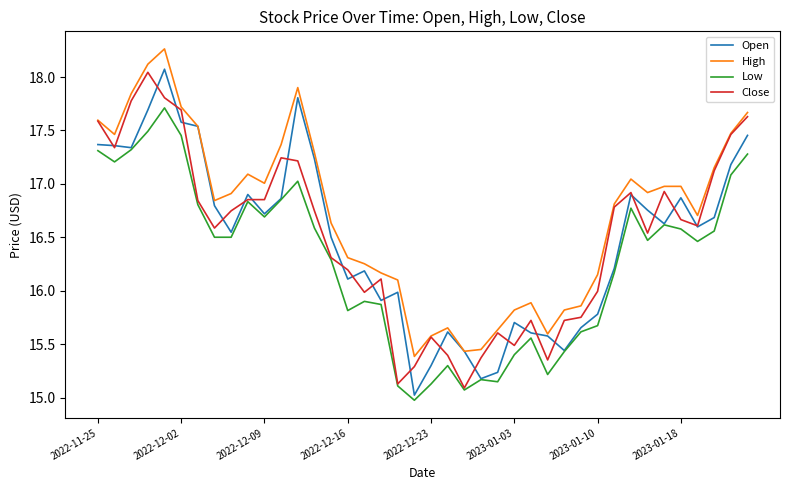

What is the maximum value for Open?

18.1